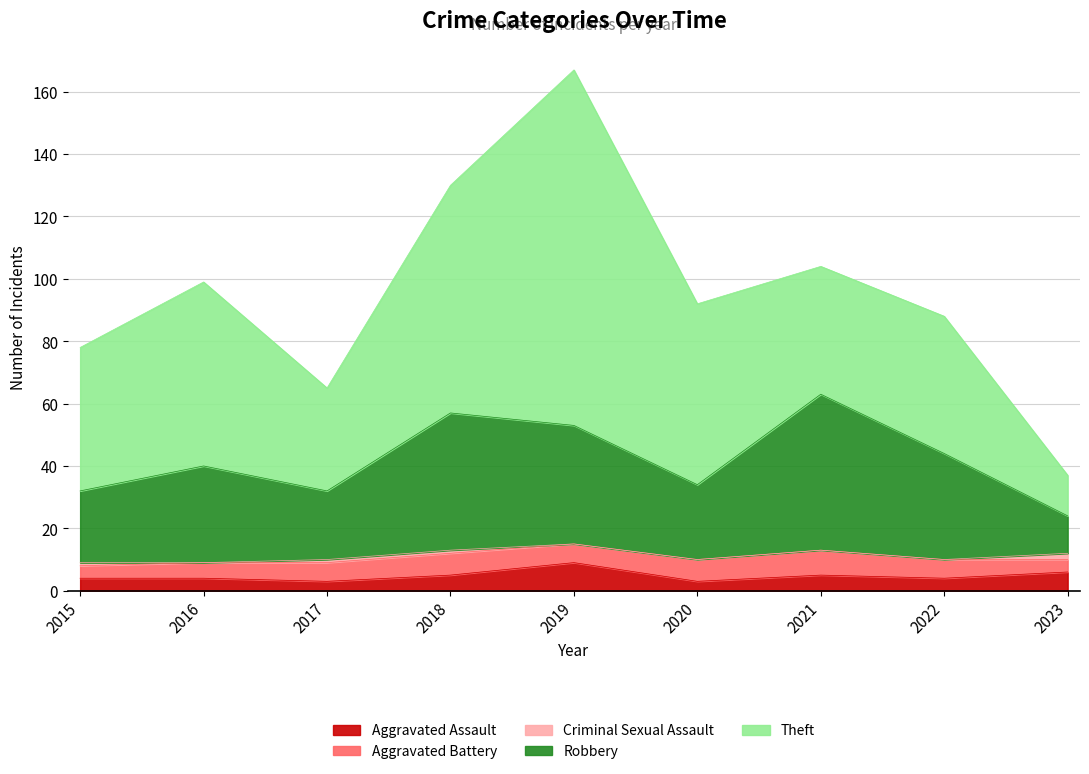

Which series has the largest total across all categories?

Theft